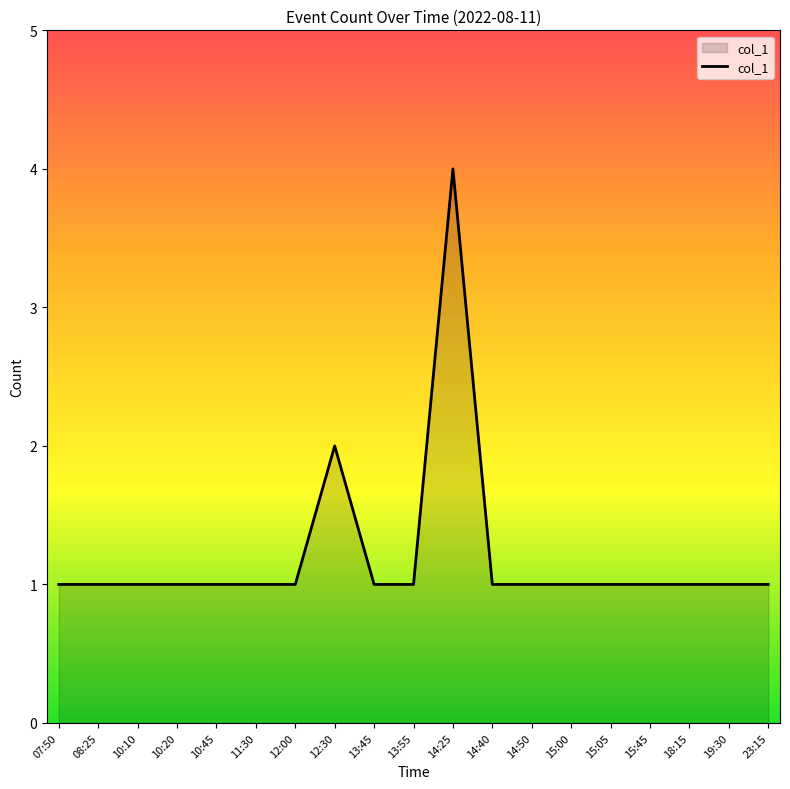

What is the greatest value displayed?

4